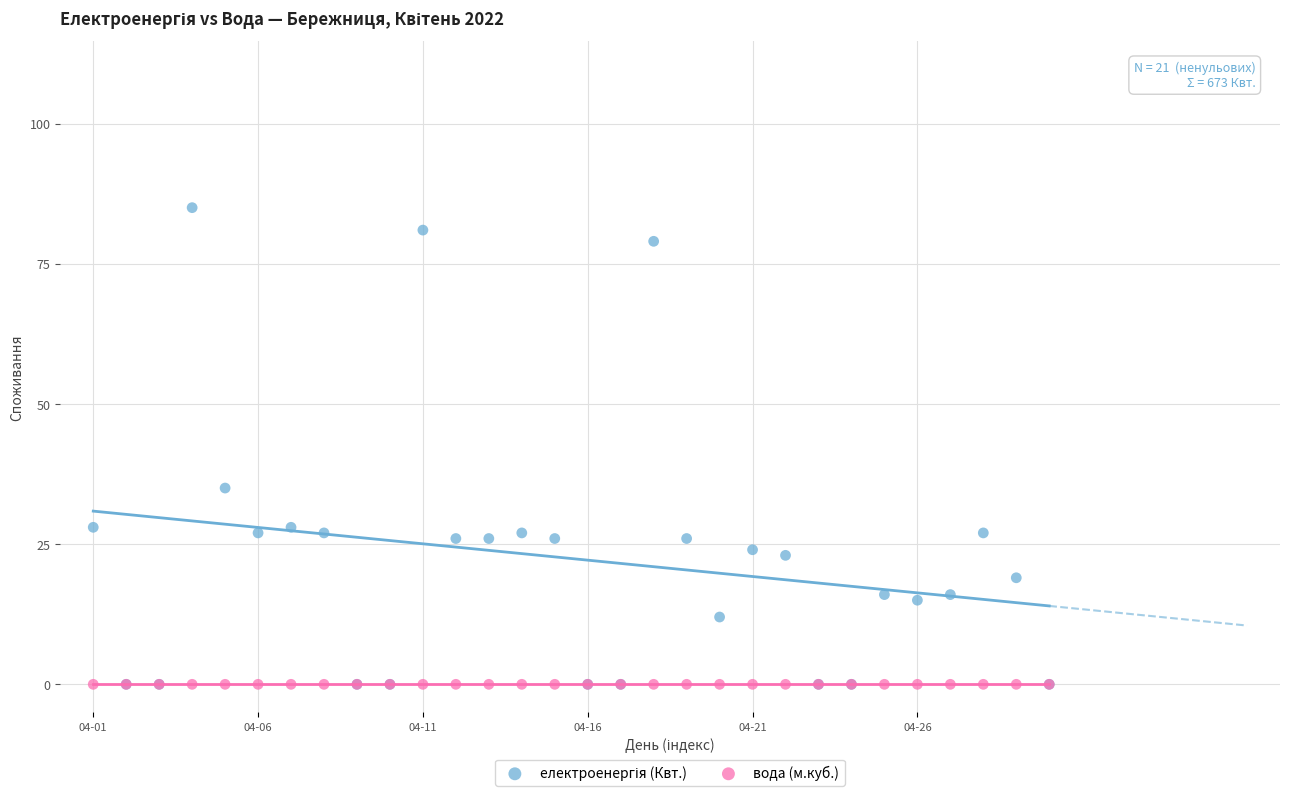

Across all series, what Y value is closest to 42?

35